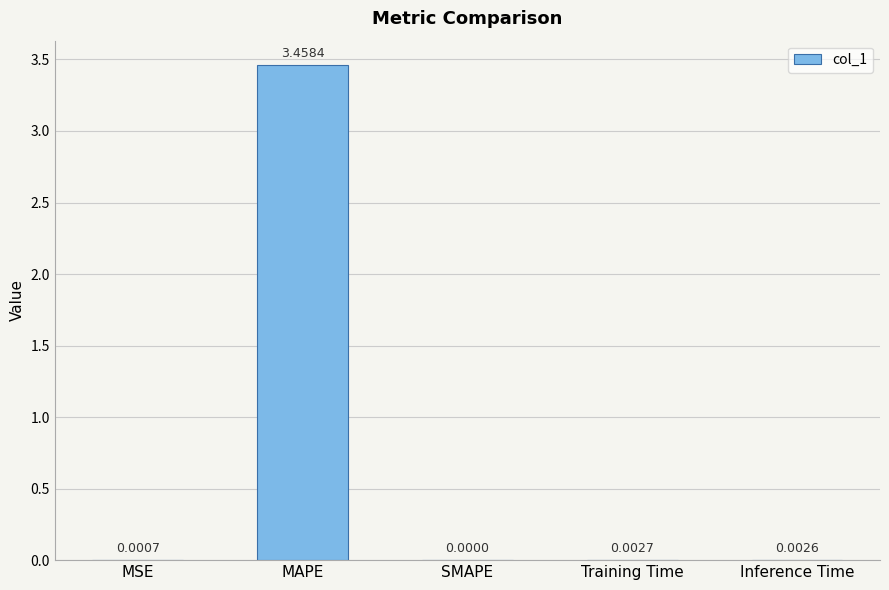

At which category does the chart reach its peak across all series?

MAPE